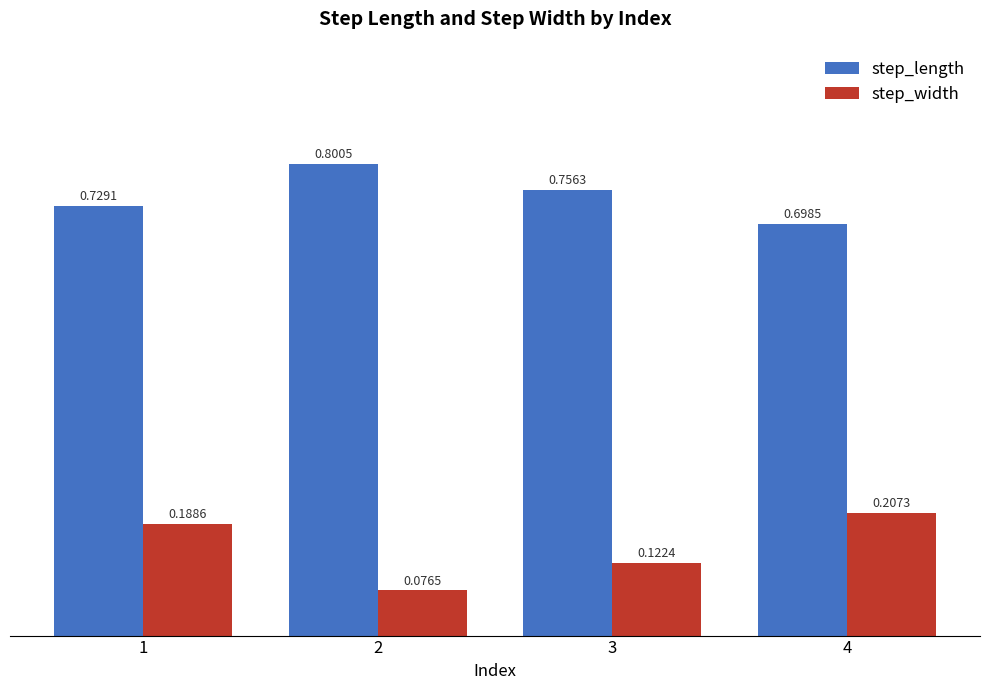

Are the bars horizontal?

No